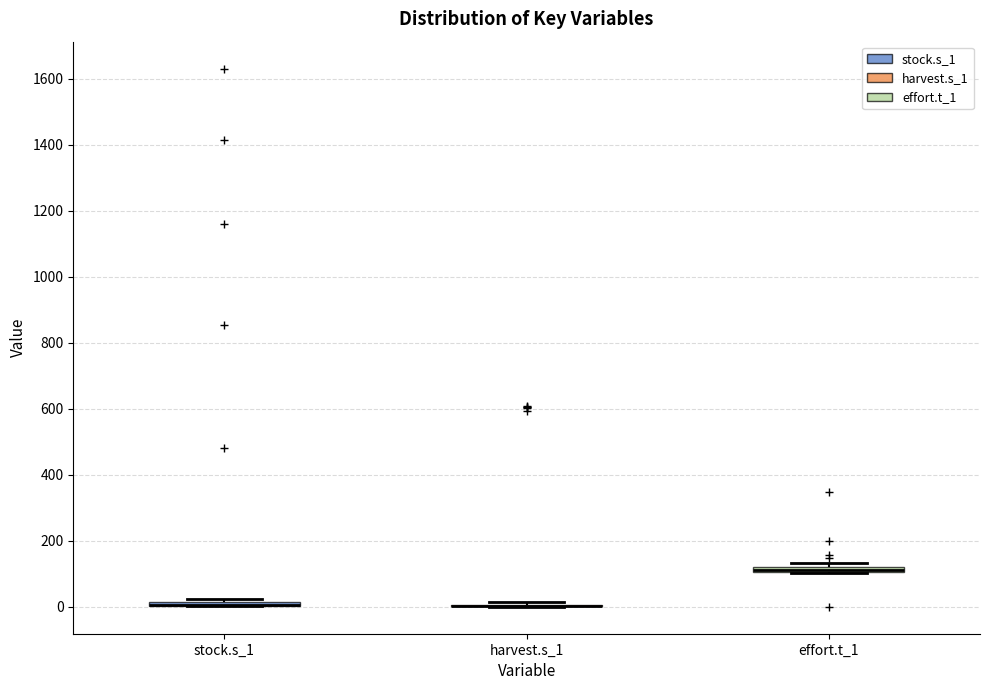

Where is the lower edge of the box for stock.s_1 on the y-axis? The values are not printed on the chart, so give them approximately, as read against the axis.

0